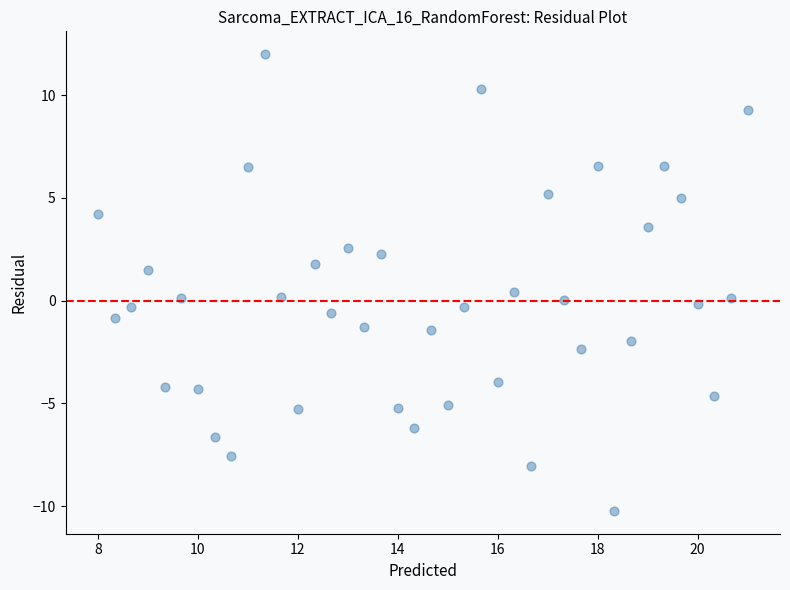

What is the range of Y values (max minus min)?

22.2